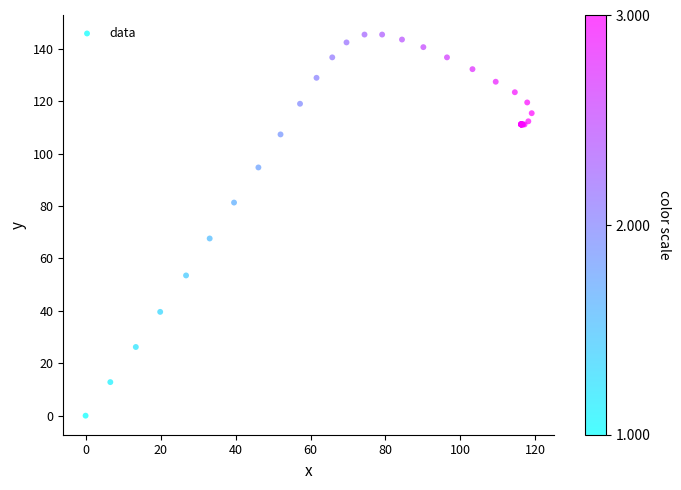

What Y value in the scatter plot is closest to 72?

67.6